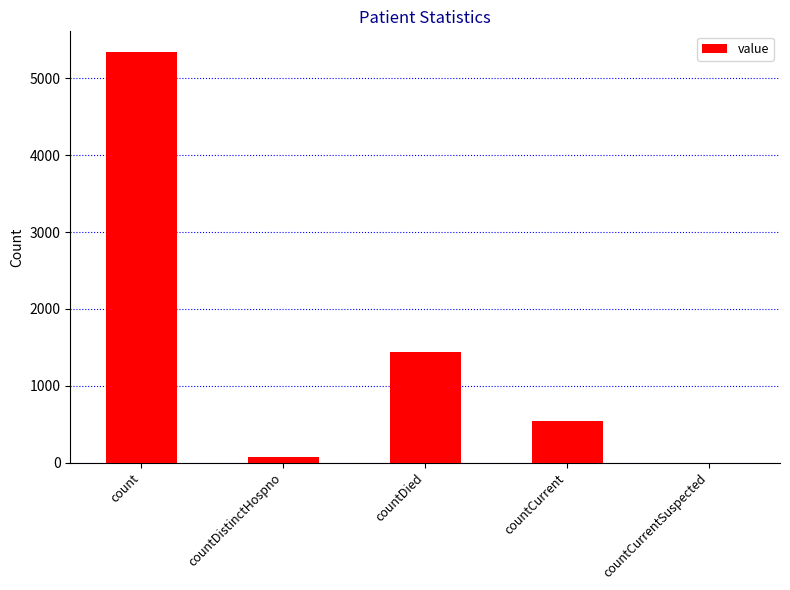

True or false: the data shows 5346 at count.

True